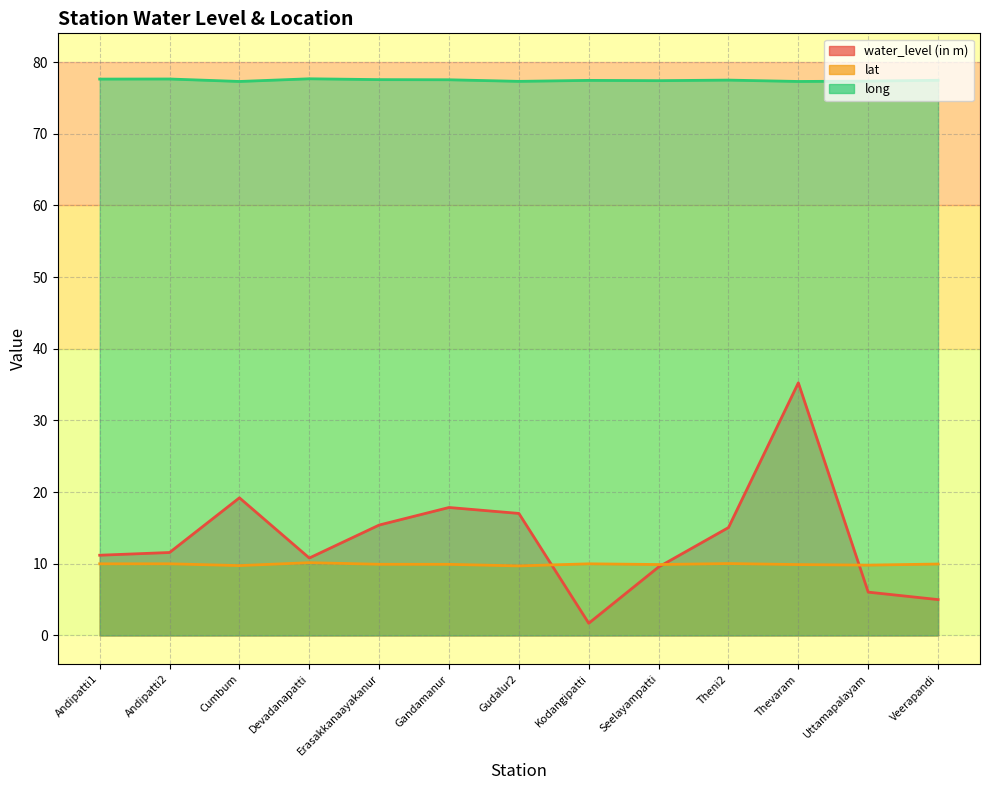

True or false: long and lat cross at least once.

False